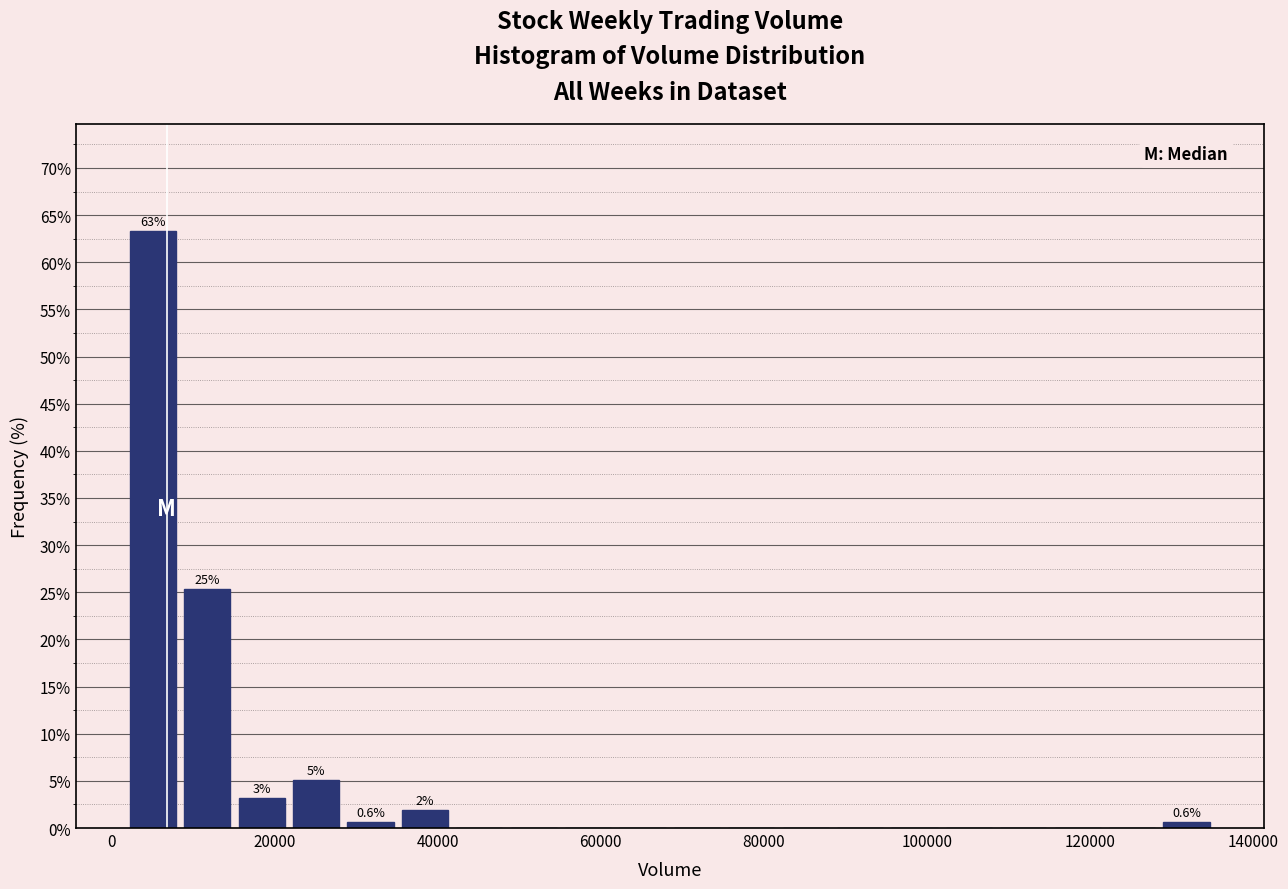

Around what value on the x-axis is the tallest bar? Give the approximate position of its centre, as read against the axis.

6000